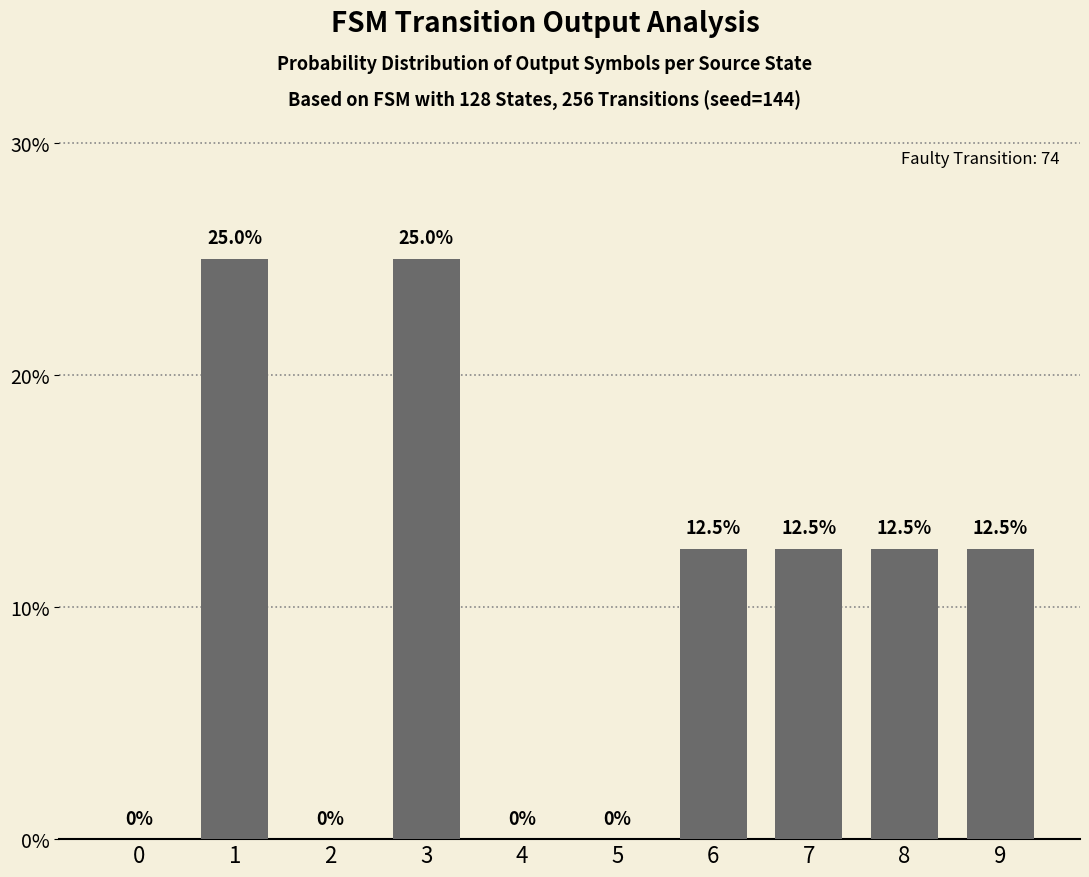

At which label does the data first exceed 12?

1